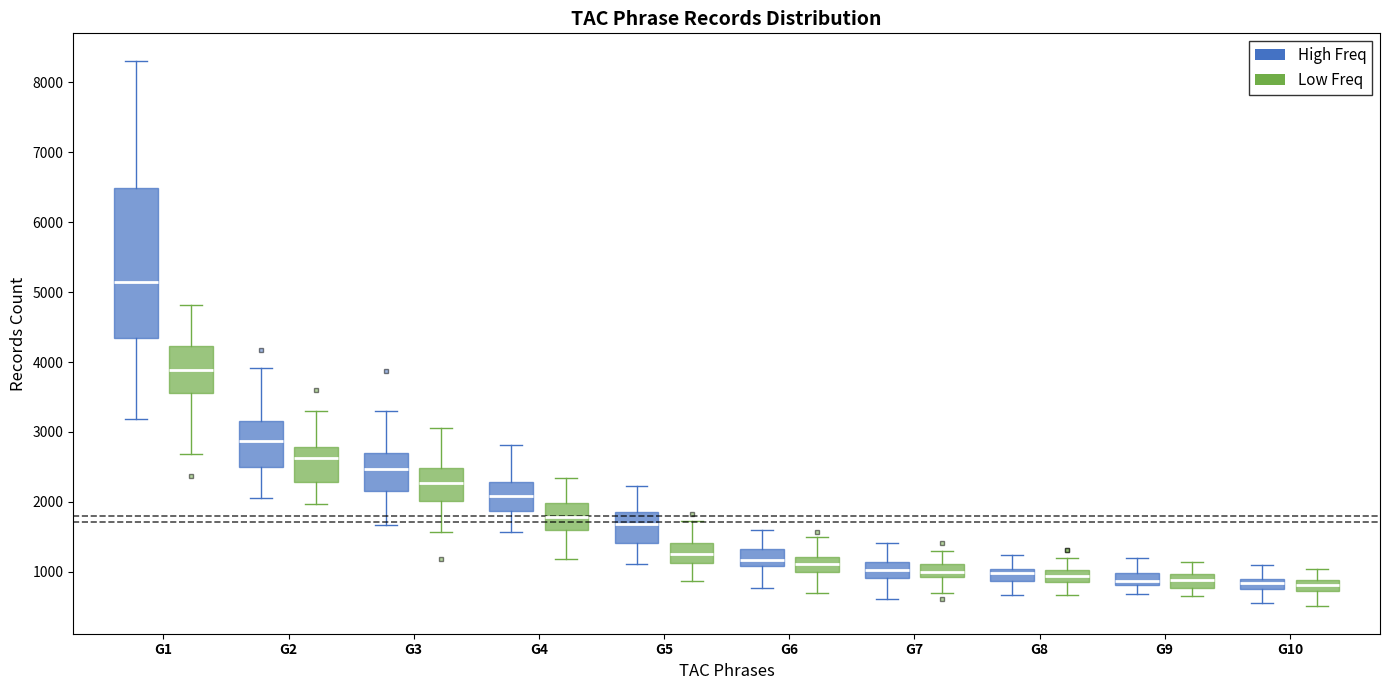

Comparing the boxes themselves (not the whiskers), which one is the tallest?

G1 (High Freq)